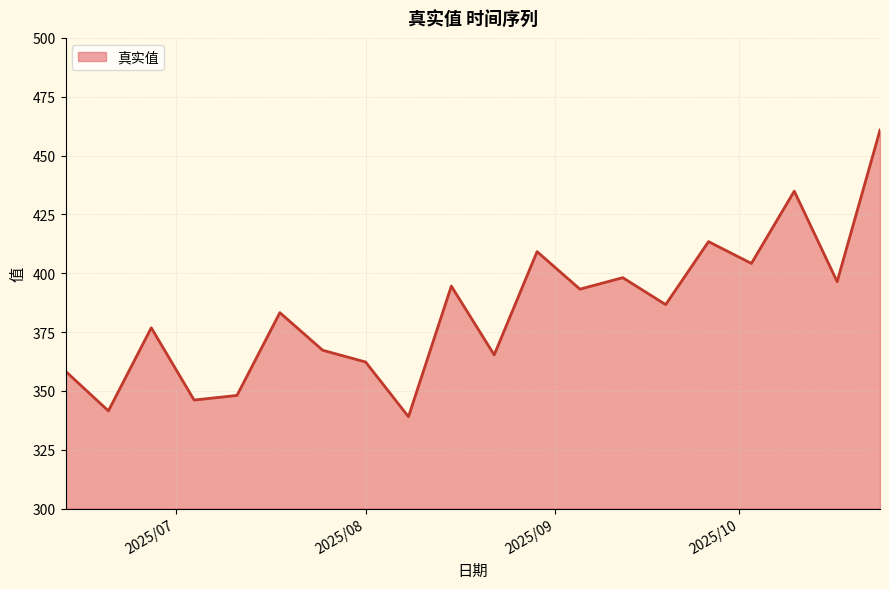

What is the difference between the maximum and minimum values?

121.8